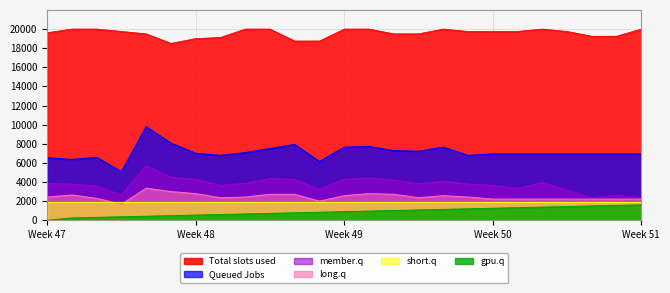

Which series has the widest spread of values?

Queued Jobs